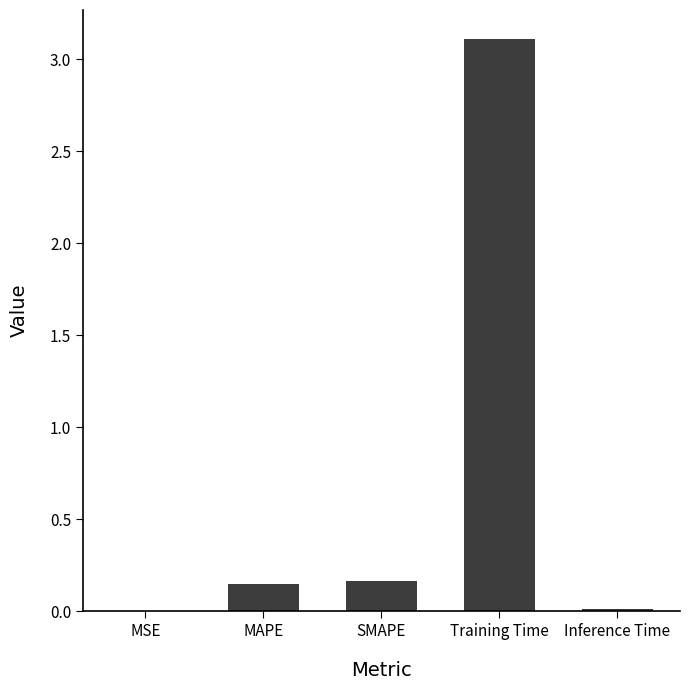

Count the number of categories in the chart.

5